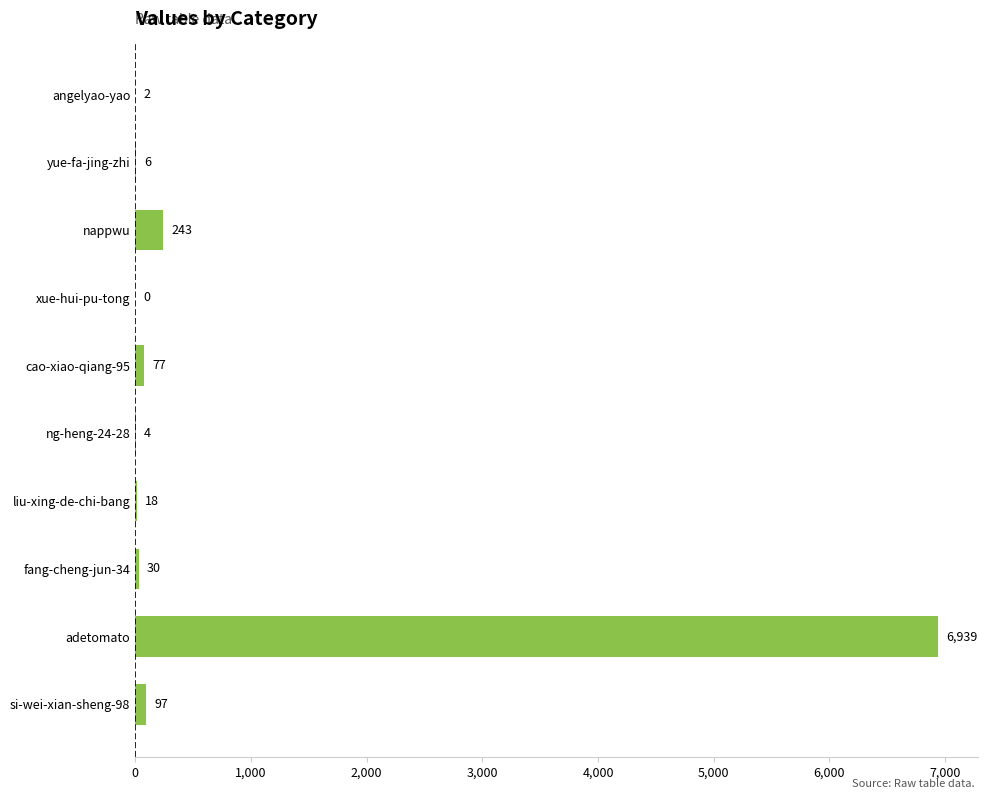

Reading top to bottom, transcribe all the data shown in this chart.

angelyao-yao=2	yue-fa-jing-zhi=6	nappwu=243	xue-hui-pu-tong=0	cao-xiao-qiang-95=77	ng-heng-24-28=4	liu-xing-de-chi-bang=18	fang-cheng-jun-34=30	adetomato=6939	si-wei-xian-sheng-98=97